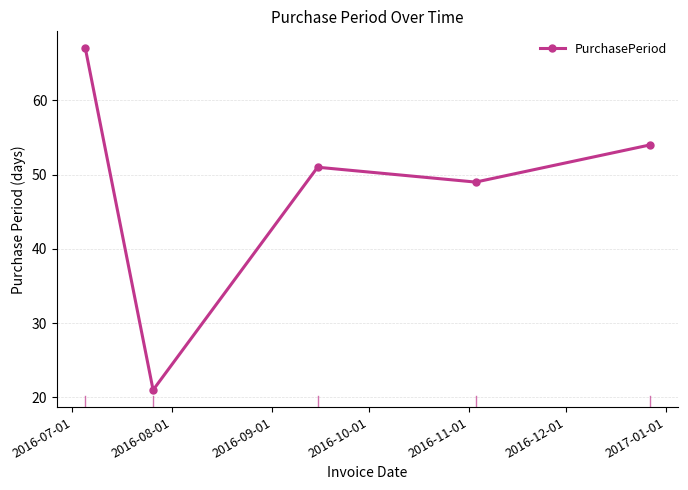

What is the value of the 2nd point from the left?

21